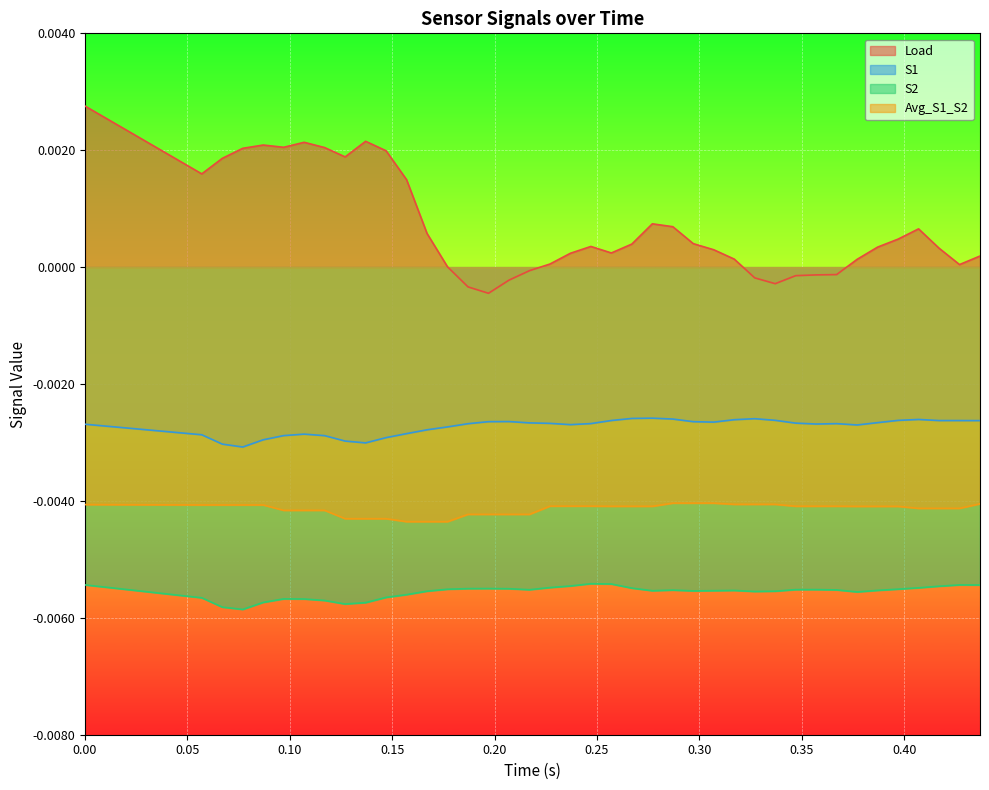

List the series in order of their peak value, highest first.

Load, S1, Avg_S1_S2, S2